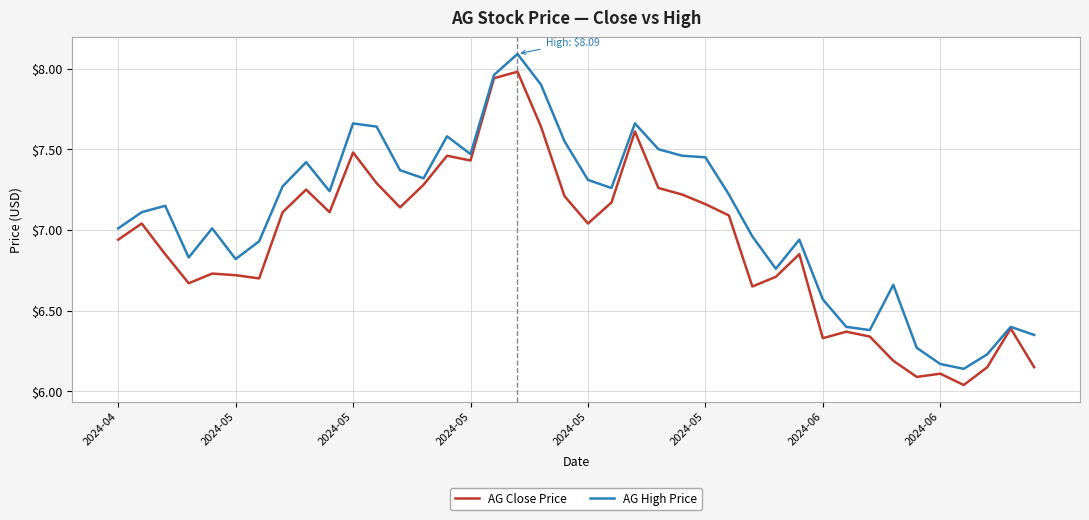

What is the maximum value for AG High Price?

8.1